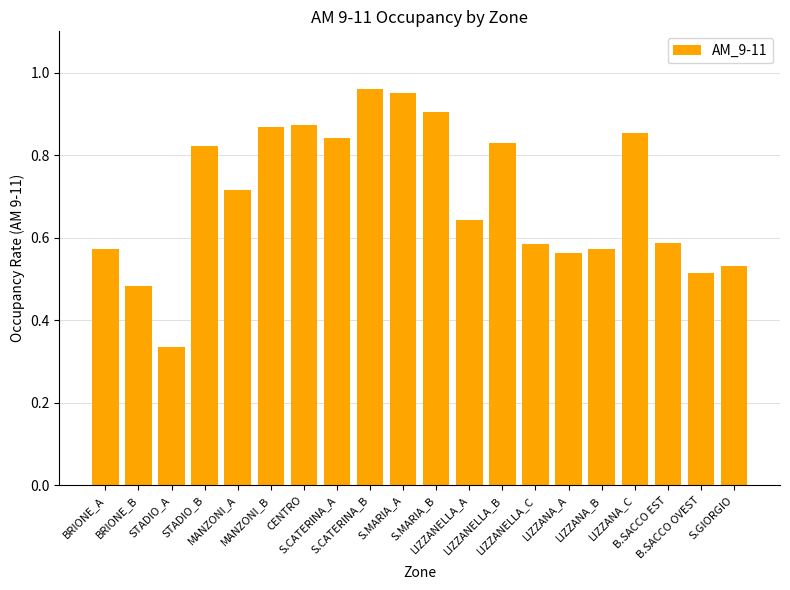

What is the sum of all values?

14.0